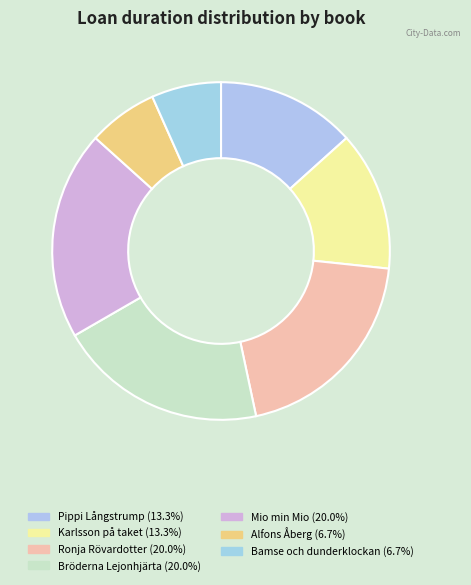

Rank the categories by value from highest to lowest.

Ronja Rövardotter, Bröderna Lejonhjärta, Mio min Mio, Pippi Långstrump, Karlsson på taket, Alfons Åberg, Bamse och dunderklockan